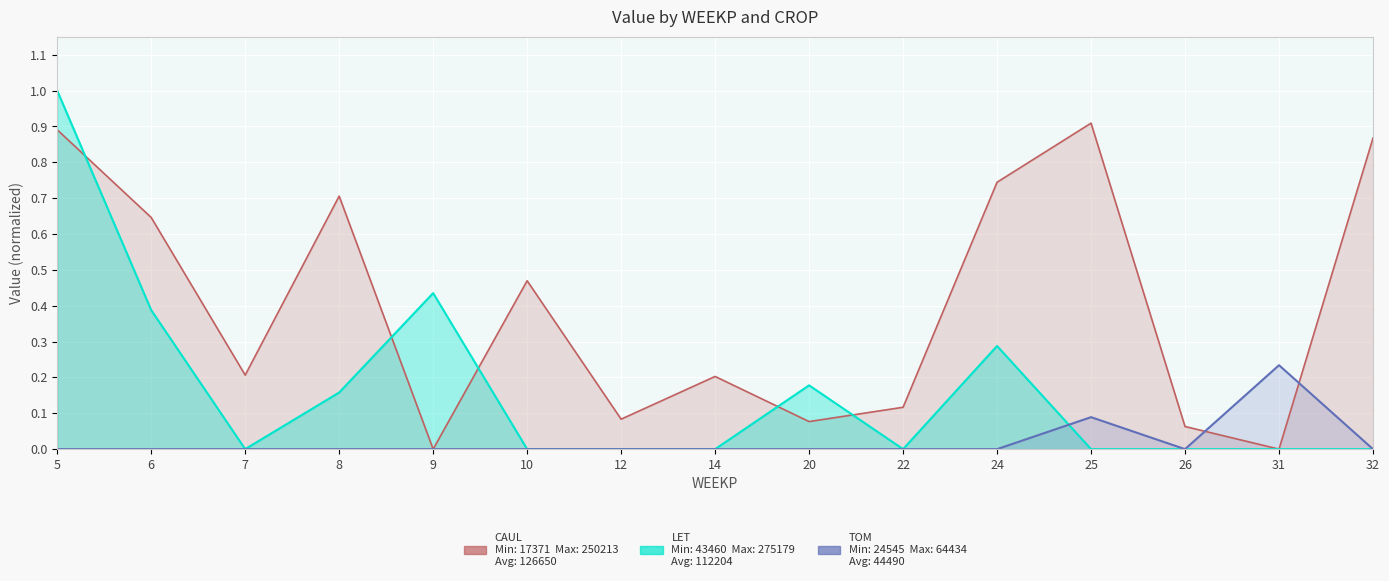

Is it true that TOM equals 0.1 at 25?

False